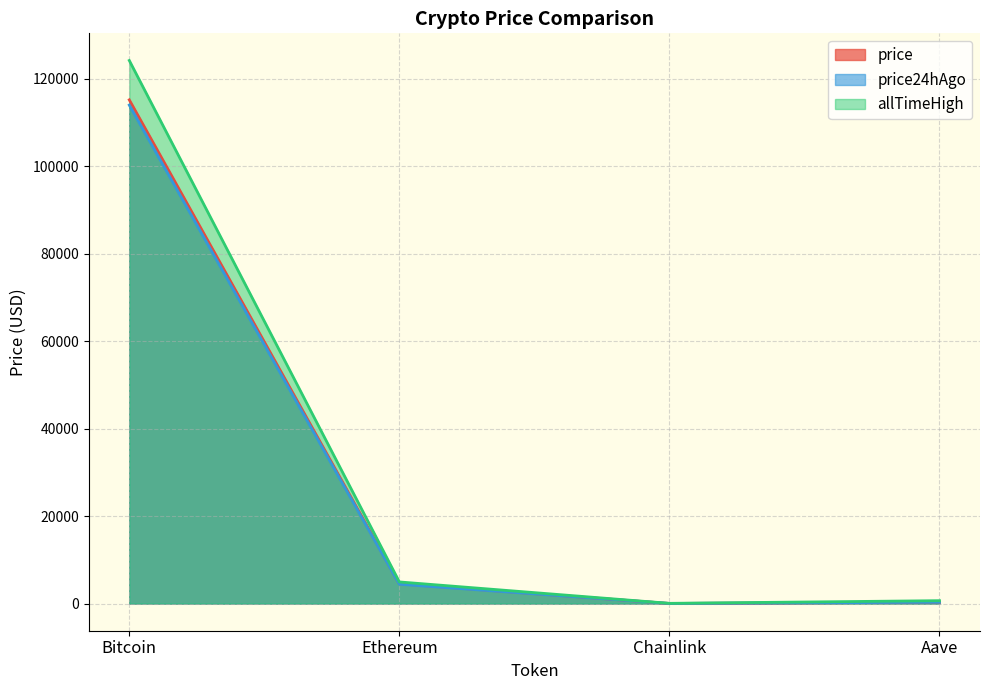

What is the sum of all allTimeHigh values?

129788.4